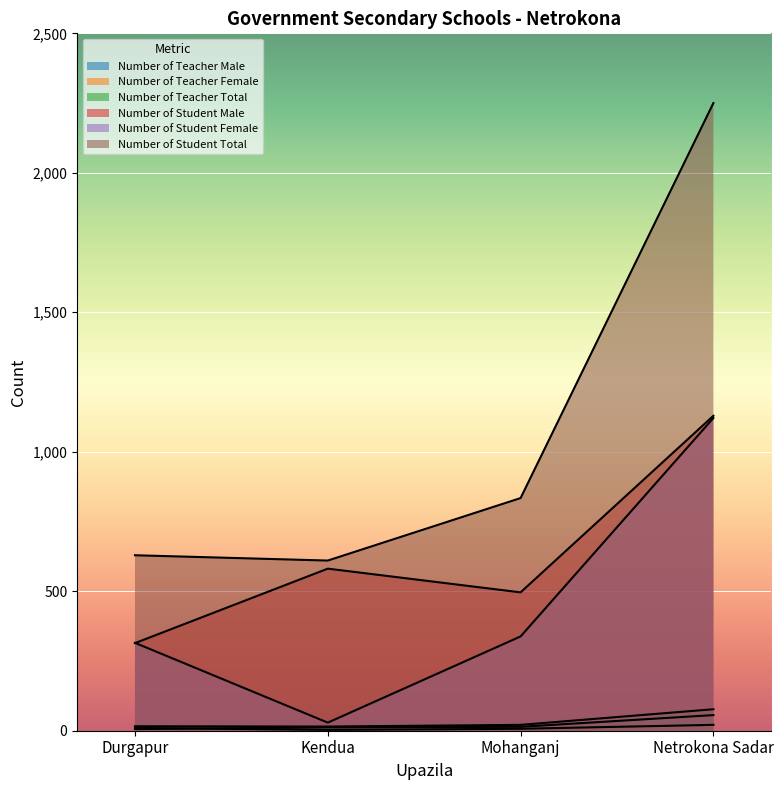

True or false: Number of Student Female and Number of Teacher Total intersect in this chart.

False